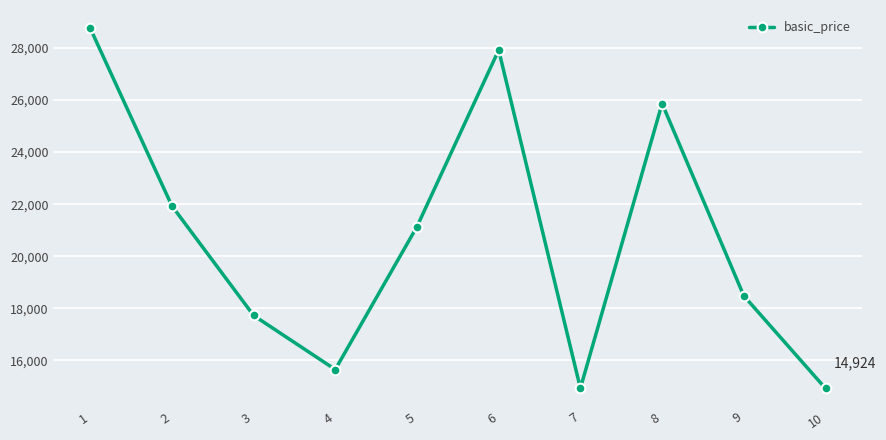

Where does the data first go above 21137?

1